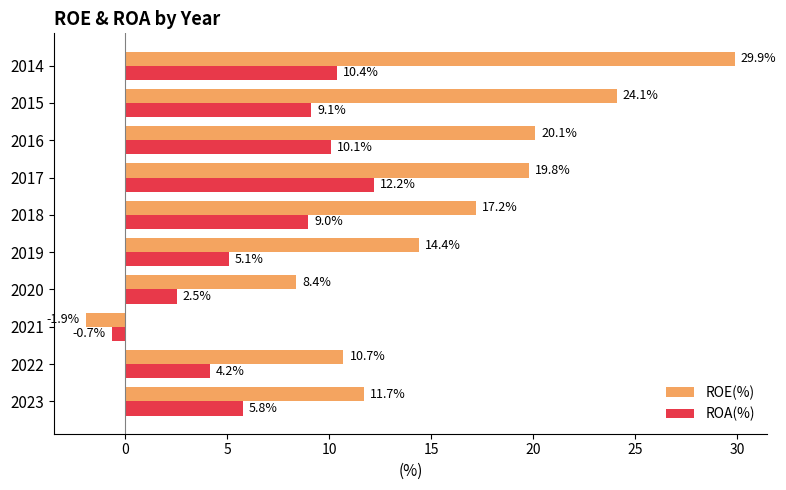

Which label corresponds to the largest value in the chart?

2014